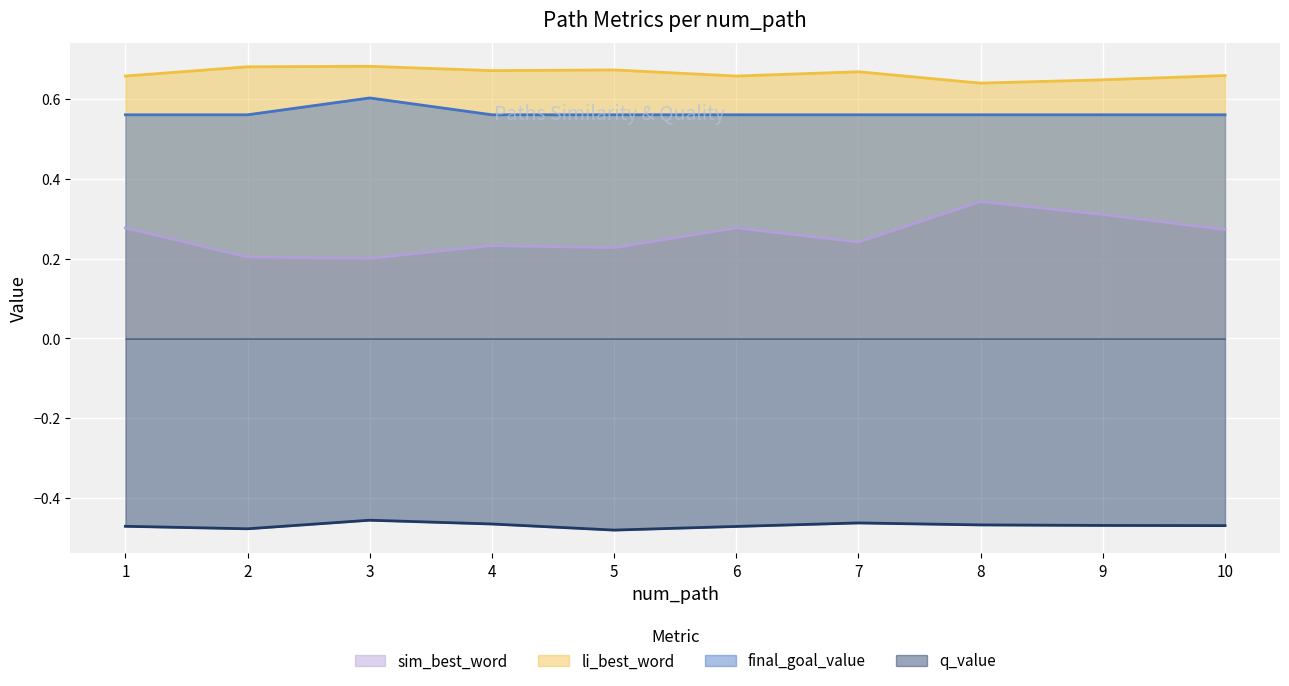

How many lines are shown in the chart?

4